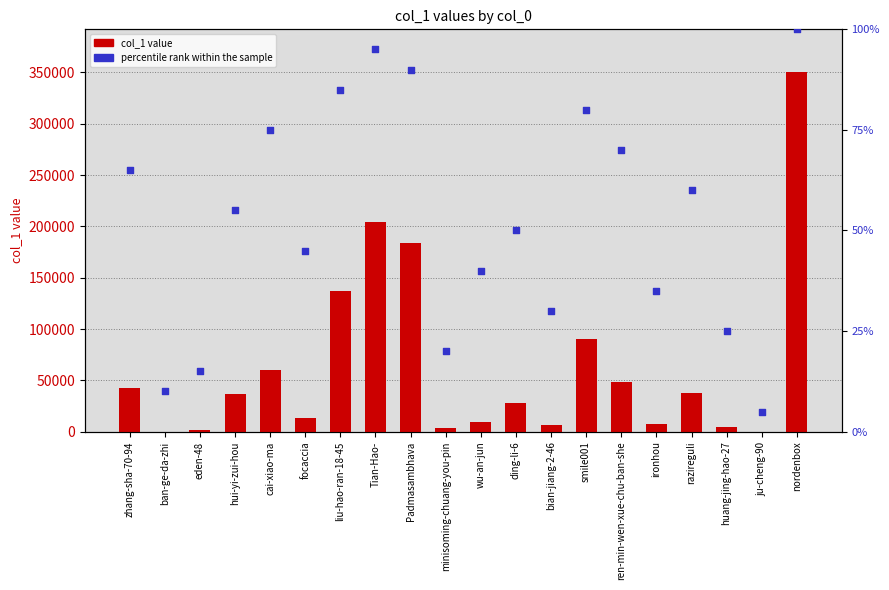

What are all the series names shown in the legend?

col_1 value, percentile rank within the sample